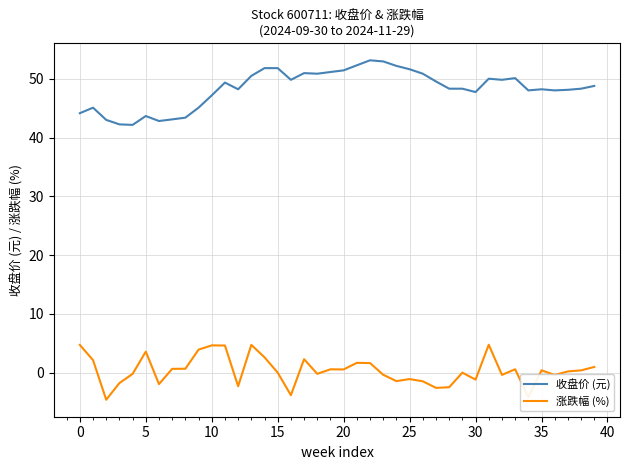

Which series has the largest total across all categories?

收盘价 (元)